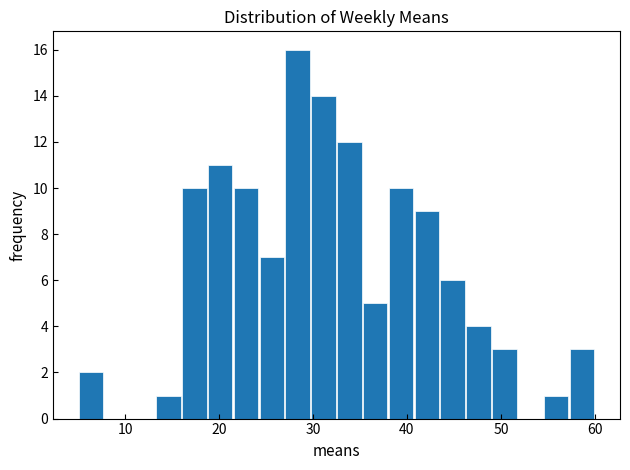

Around what value on the x-axis is the tallest bar? Give the approximate position of its centre, as read against the axis.

28